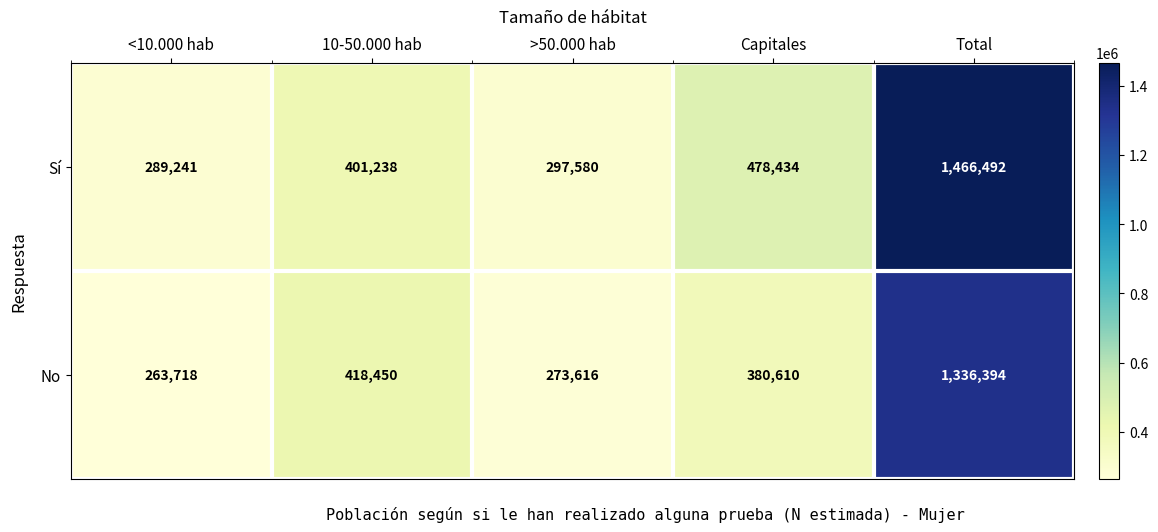

Which series has the largest range (max minus min)?

Sí